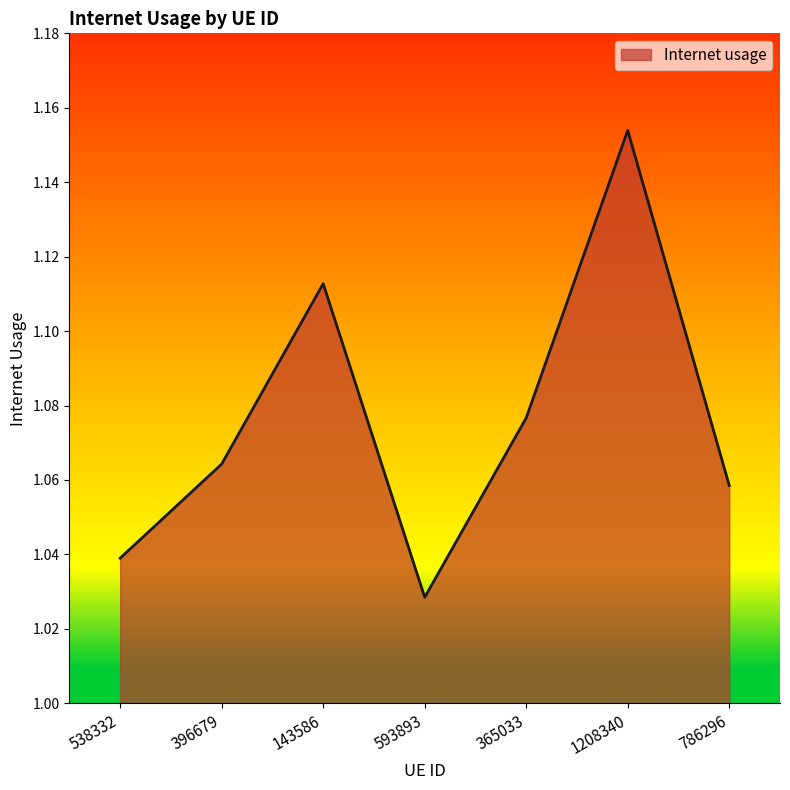

What is the difference between the second highest and second lowest values?

0.1